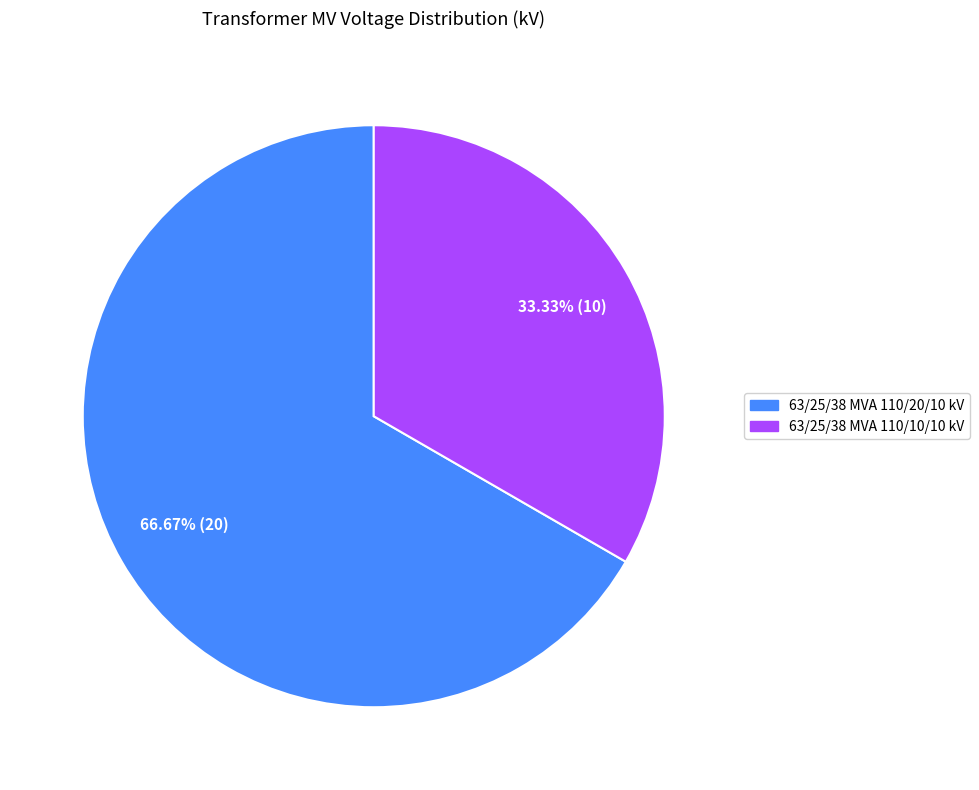

True or false: 63/25/38 MVA 110/20/10 kV accounts for 67% of the total.

True